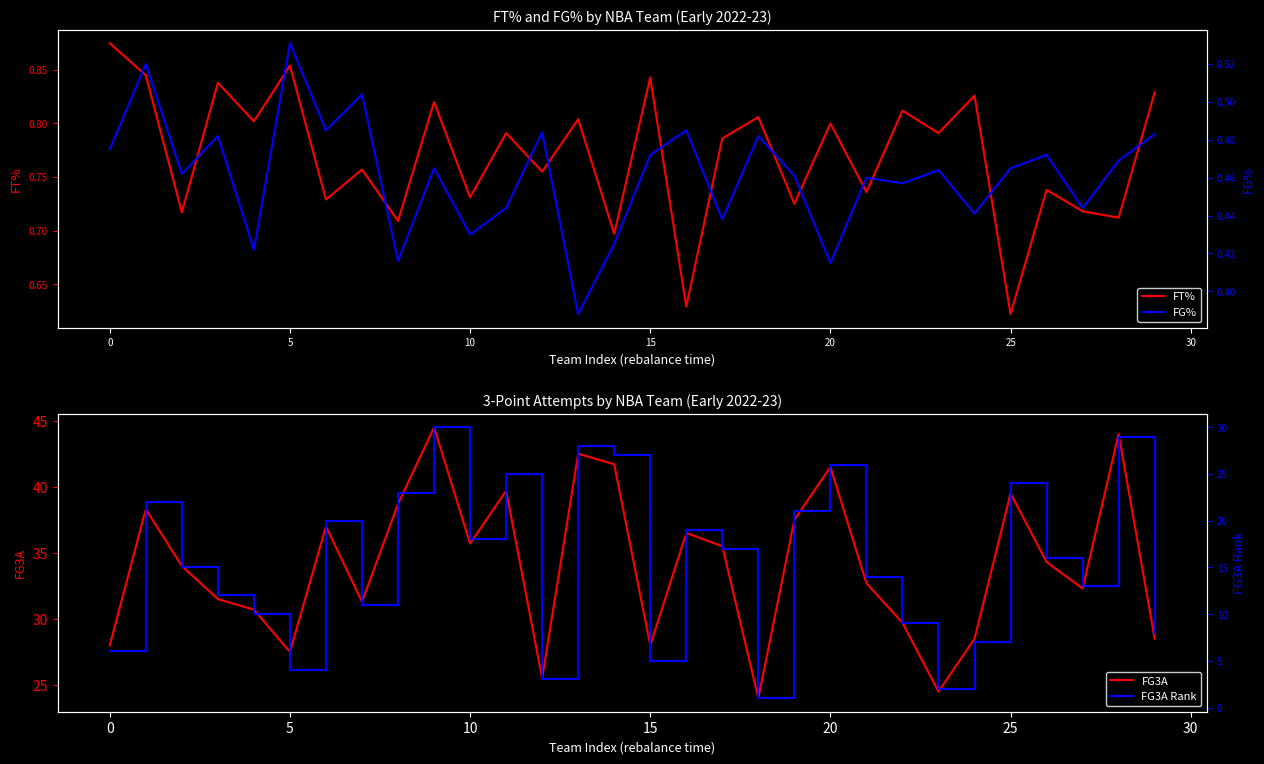

Which series has the widest spread of values?

FG3A Rank